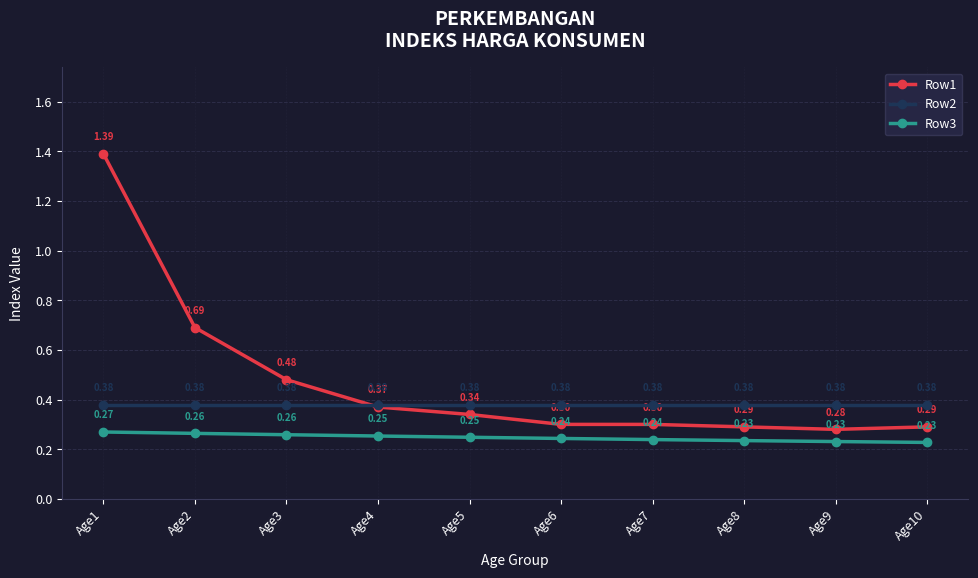

Between Age1 and Age9, which series saw the biggest shift?

Row1